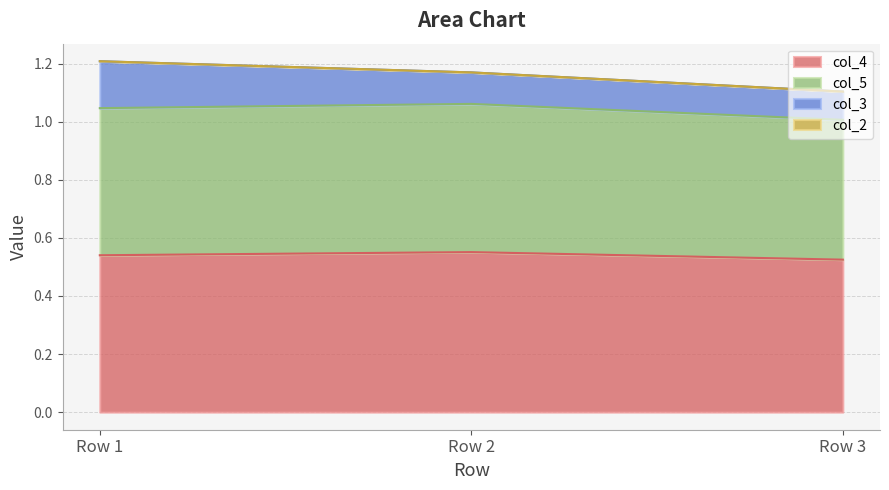

True or false: col_5 has a value of 1.0 at Row 3.

True